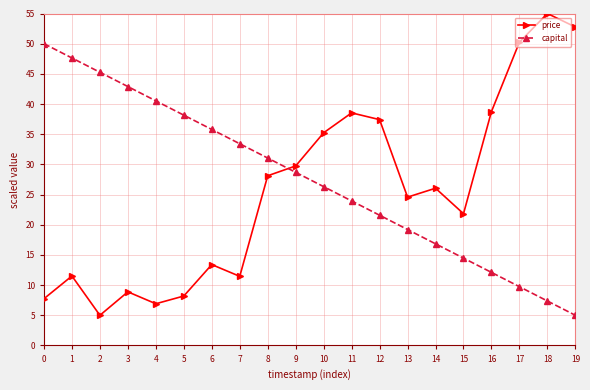

How many series are shown in this chart?

2